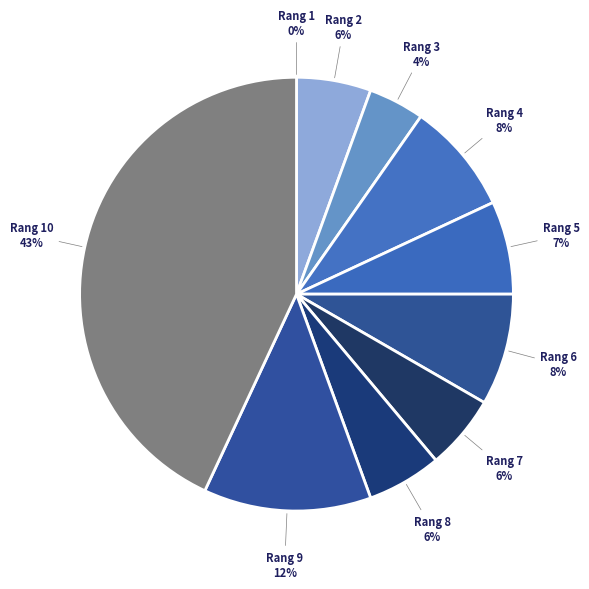

Is there any slice that represents more than half of the pie?

No